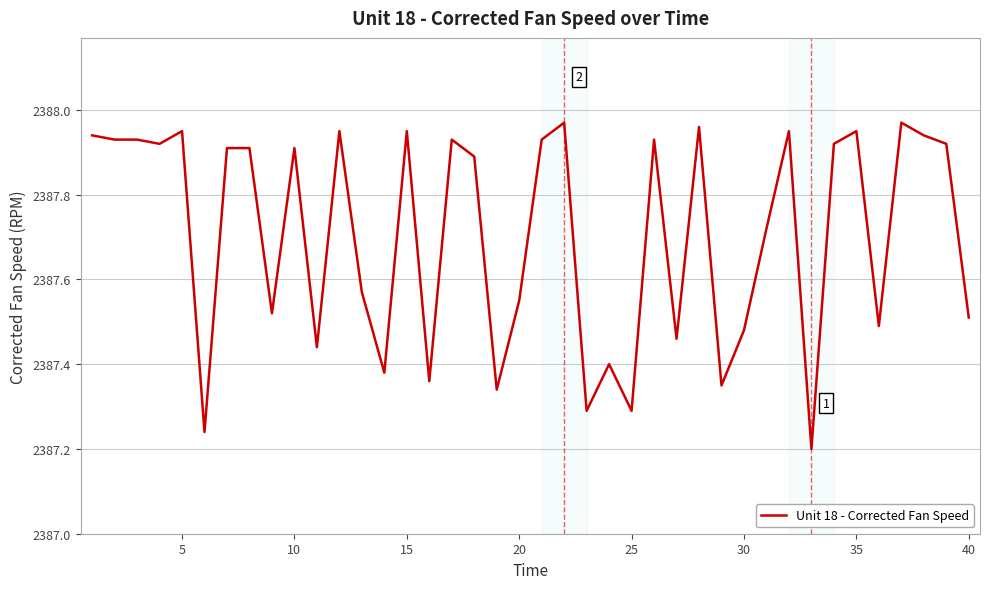

What is the difference between the maximum and minimum values?

0.8